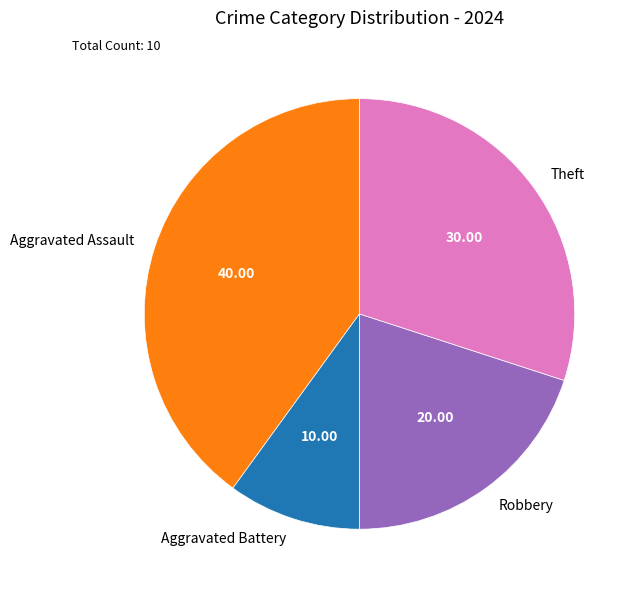

Is it true that Aggravated Battery is 10% of the pie?

True